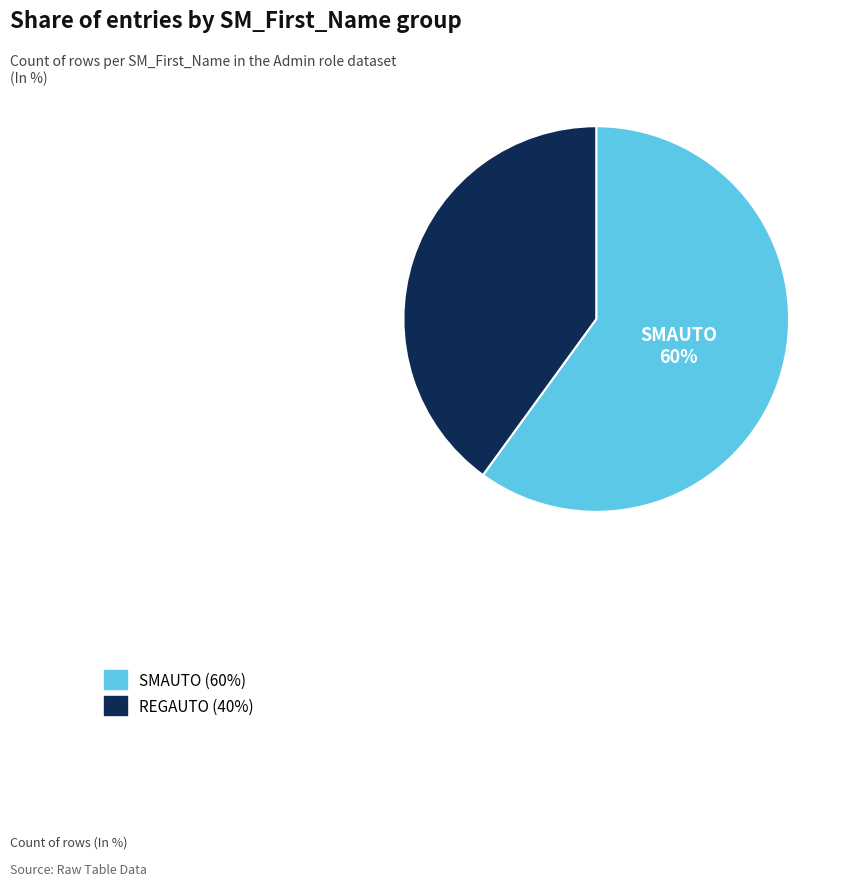

To the nearest percent, what portion does REGAUTO represent?

40%